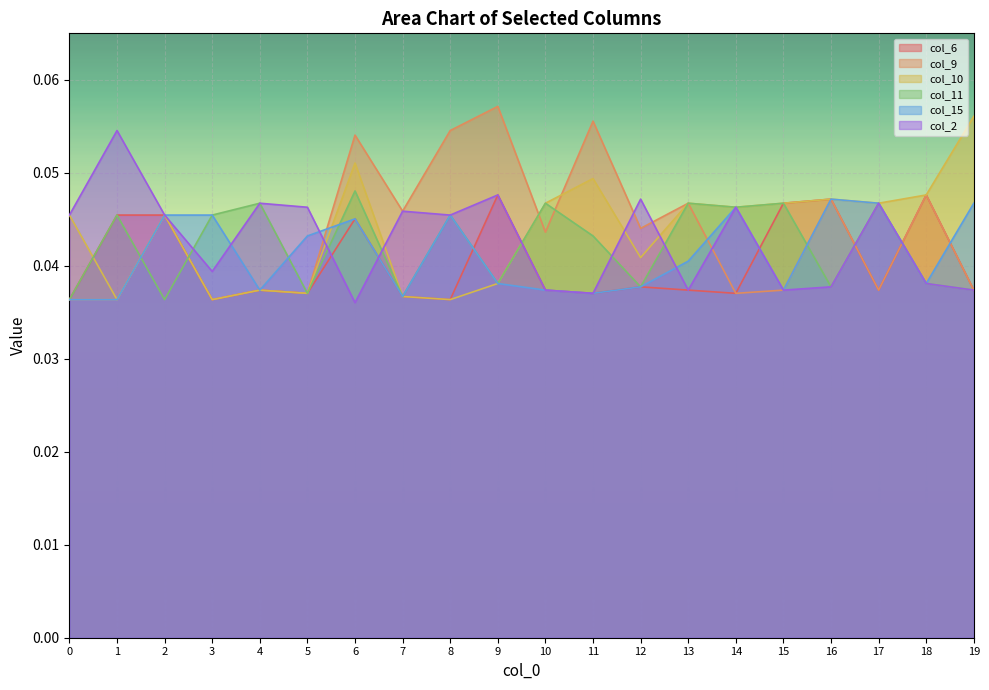

What is the maximum value shown in the chart?

0.1